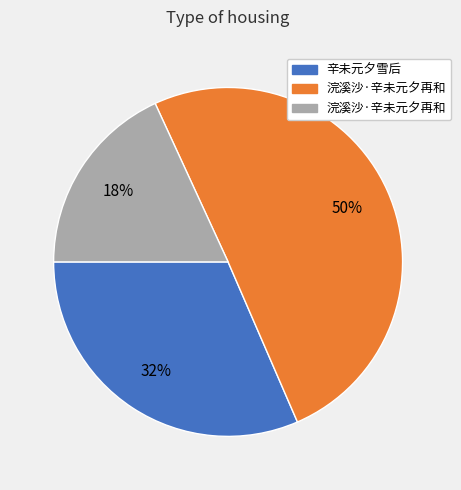

To the nearest percent, what is the average slice percentage?

33%